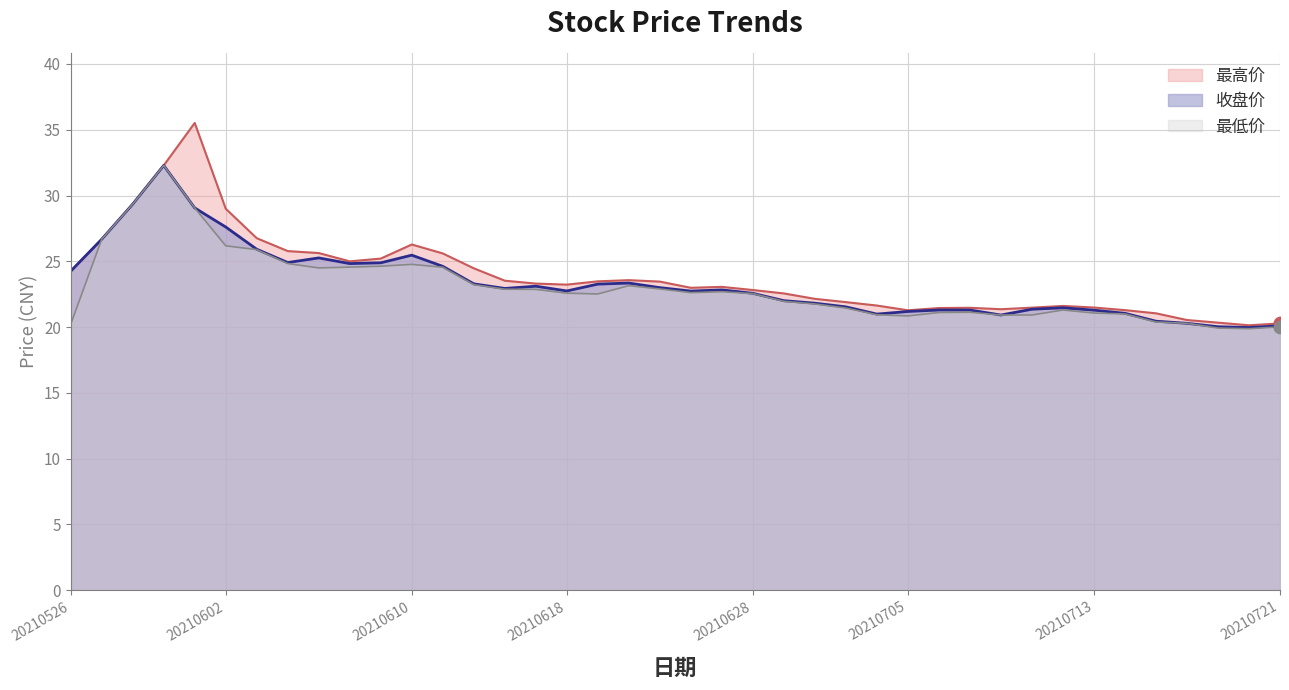

Which series contains the lowest Y value?

最低价